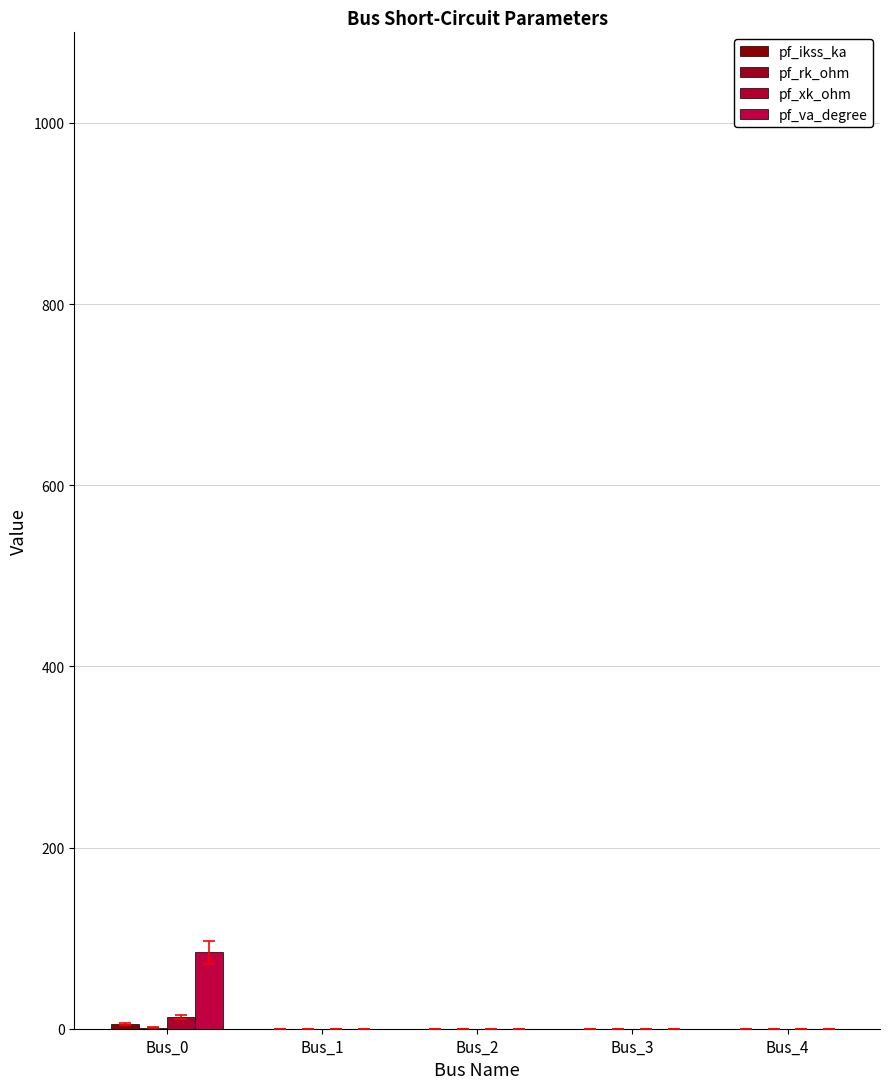

Rank the categories by pf_va_degree value from highest to lowest.

Bus_0, Bus_1, Bus_2, Bus_3, Bus_4